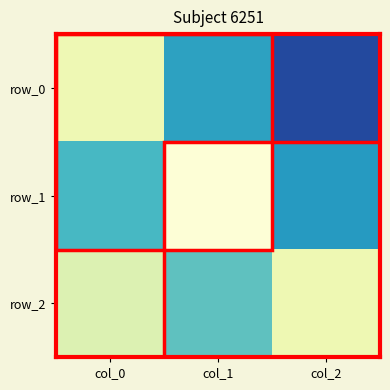

How many values in row_0 are below zero?

2